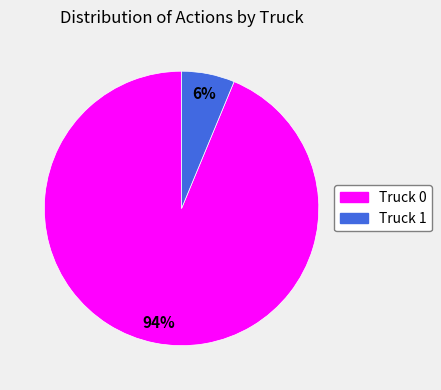

To the nearest percent, what is the combined percentage of Truck 0 and Truck 1?

100%